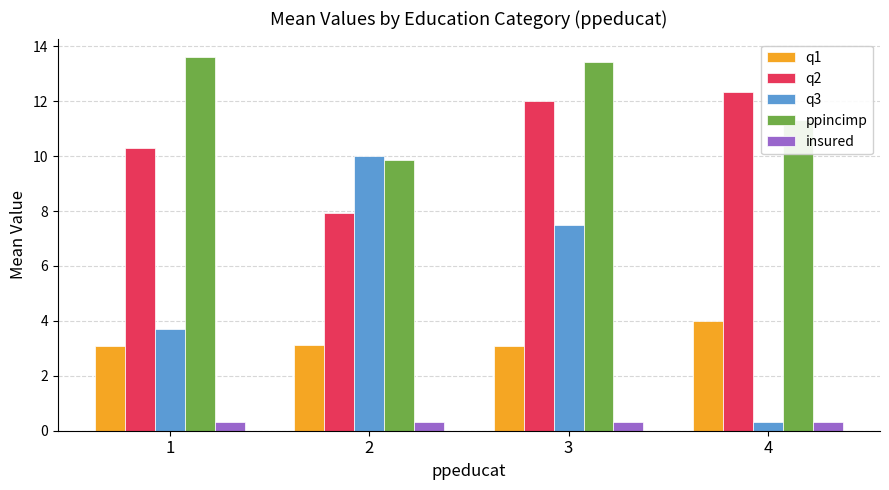

Reading left to right, list all the values displayed in this chart.

q1: 1=3.1	2=3.1	3=3.1	4=4.0
q2: 1=10.3	2=7.9	3=12.0	4=12.3
q3: 1=3.7	2=10.0	3=7.5	4=0.3
ppincimp: 1=13.6	2=9.9	3=13.4	4=11.3
insured: 1=0.3	2=0.3	3=0.3	4=0.3